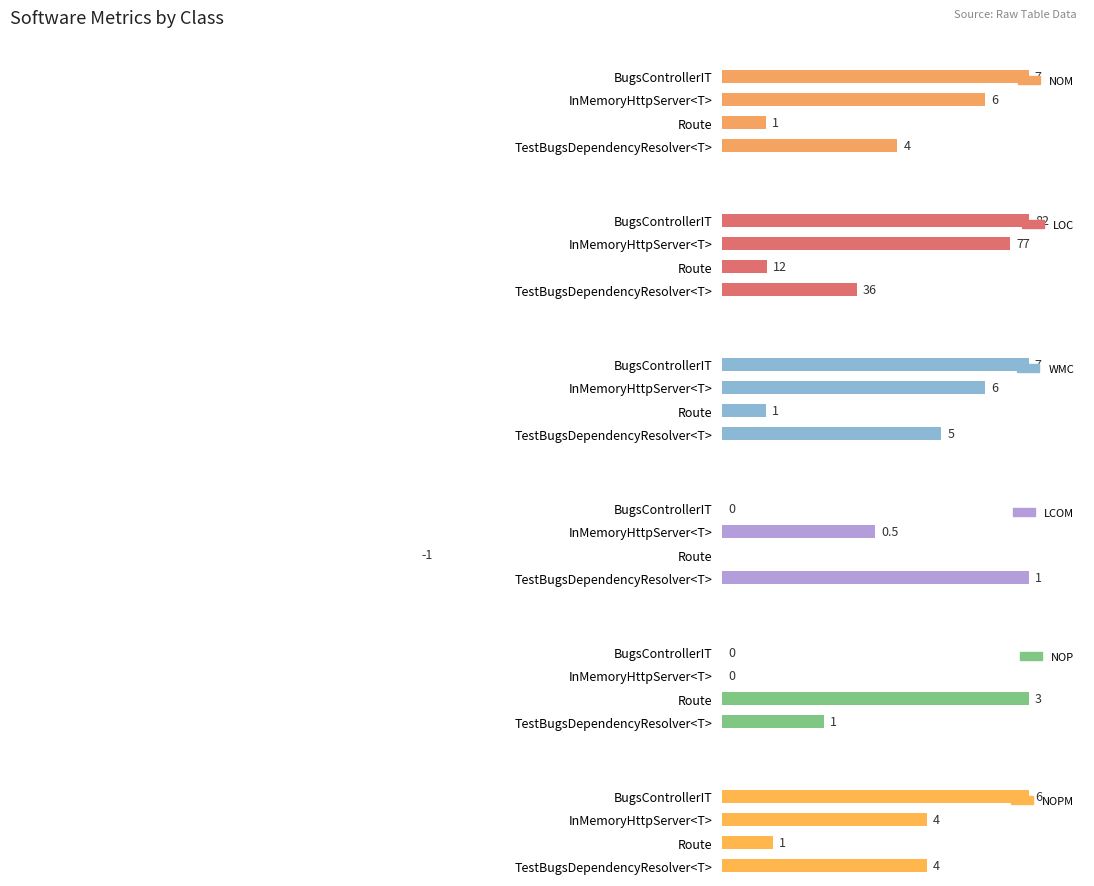

How many bars are there in each group?

6